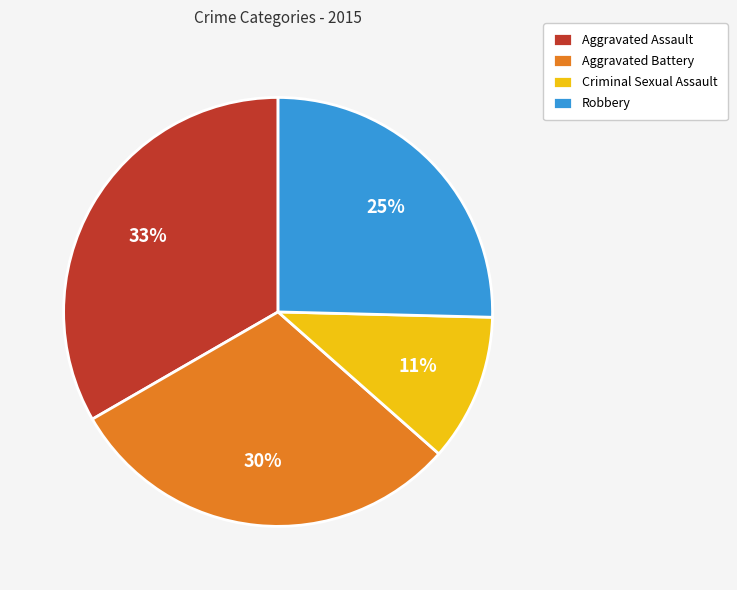

What percentage is the Aggravated Assault slice, to the nearest percent?

33%